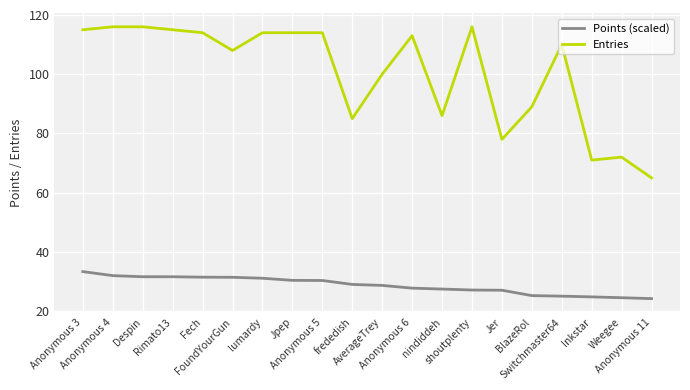

What is the maximum value for Points (scaled)?

33.4